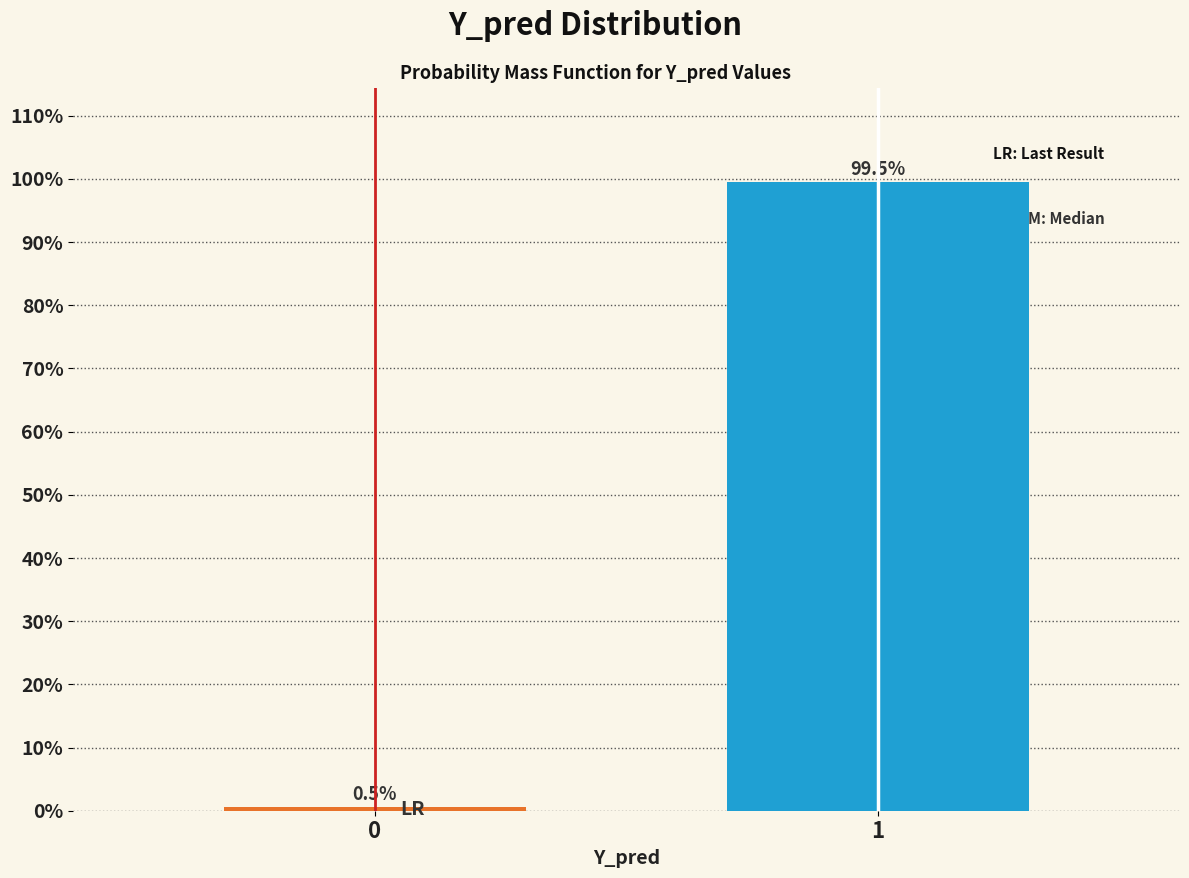

Reading left to right, what are all the values shown in this chart?

0=0.5	1=99.5